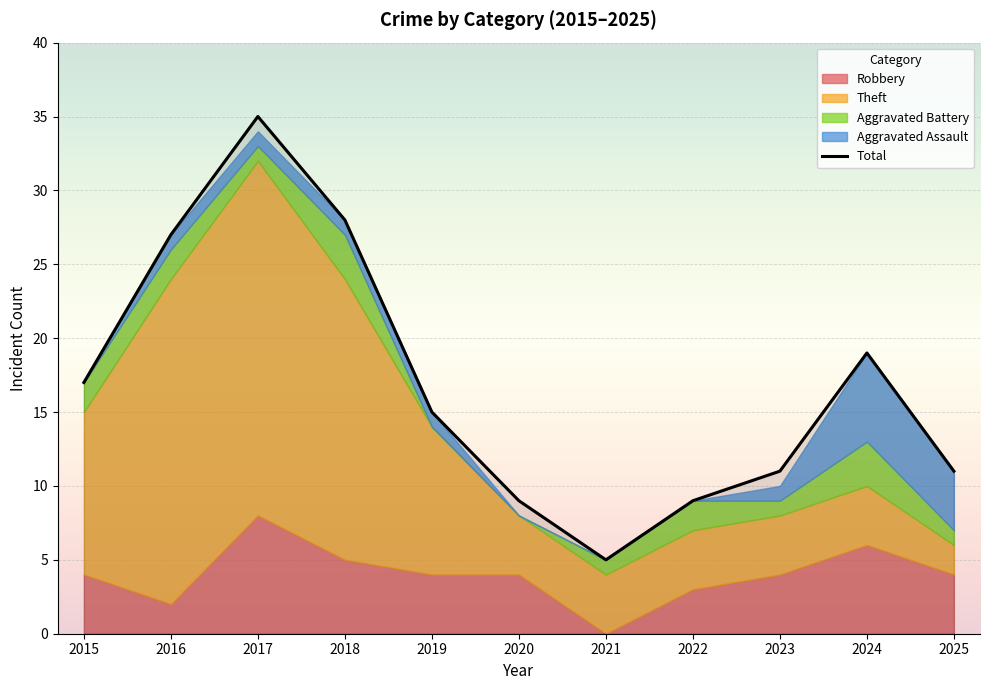

Count the number of categories in the chart.

11